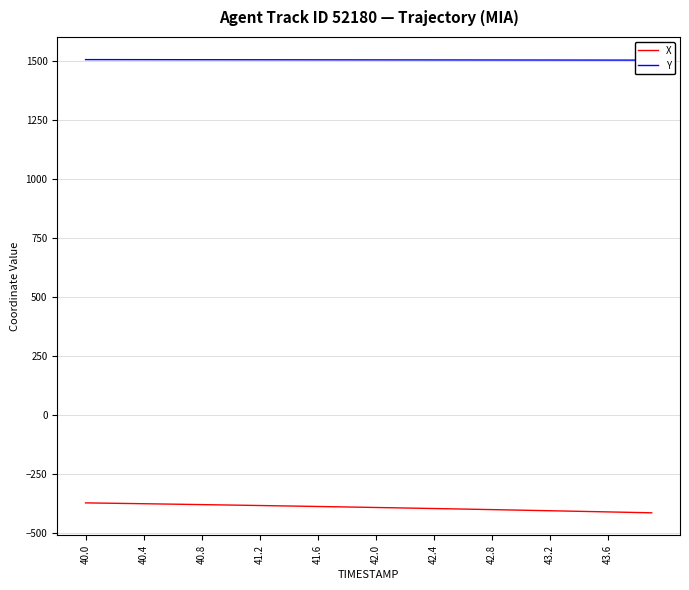

What is the highest value of the X series?

-373.7